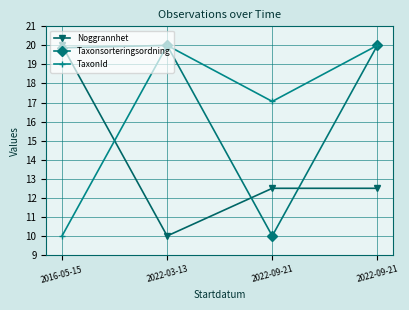

True or false: TaxonId and Taxonsorteringsordning cross at least once.

False